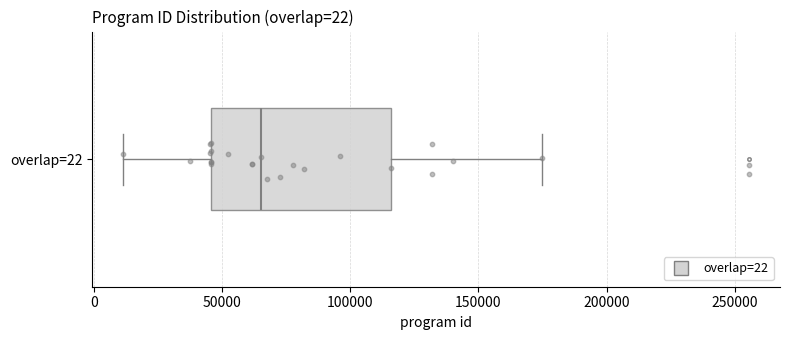

Transcribe this box plot: give where the median line is, the range the box spans, and where the two whiskers end, as read against the x-axis. The values are not printed on the chart, so give them approximately, as read against the axis.

median 65000, box 45000 to 115000, whiskers 10000 to 175000